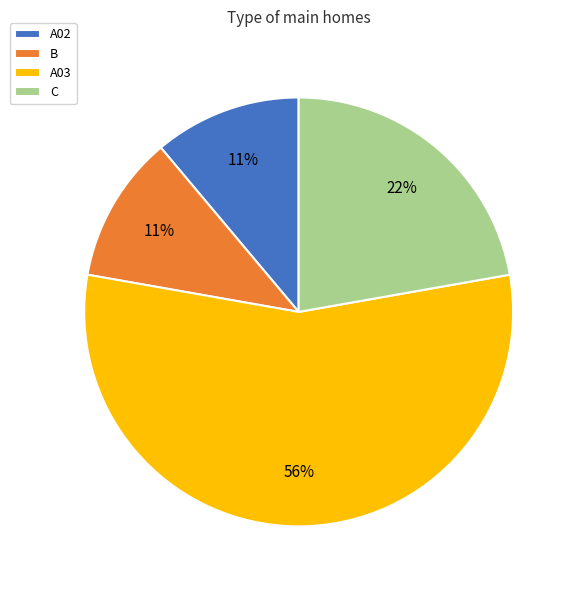

Which slice is the largest?

A03